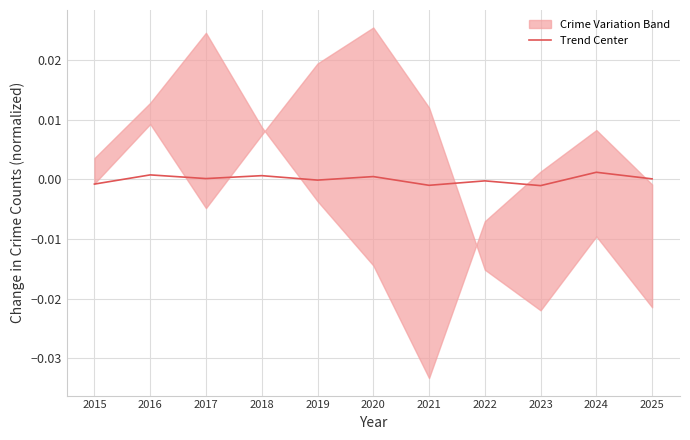

Where is the data nearest to the value 0?

2025